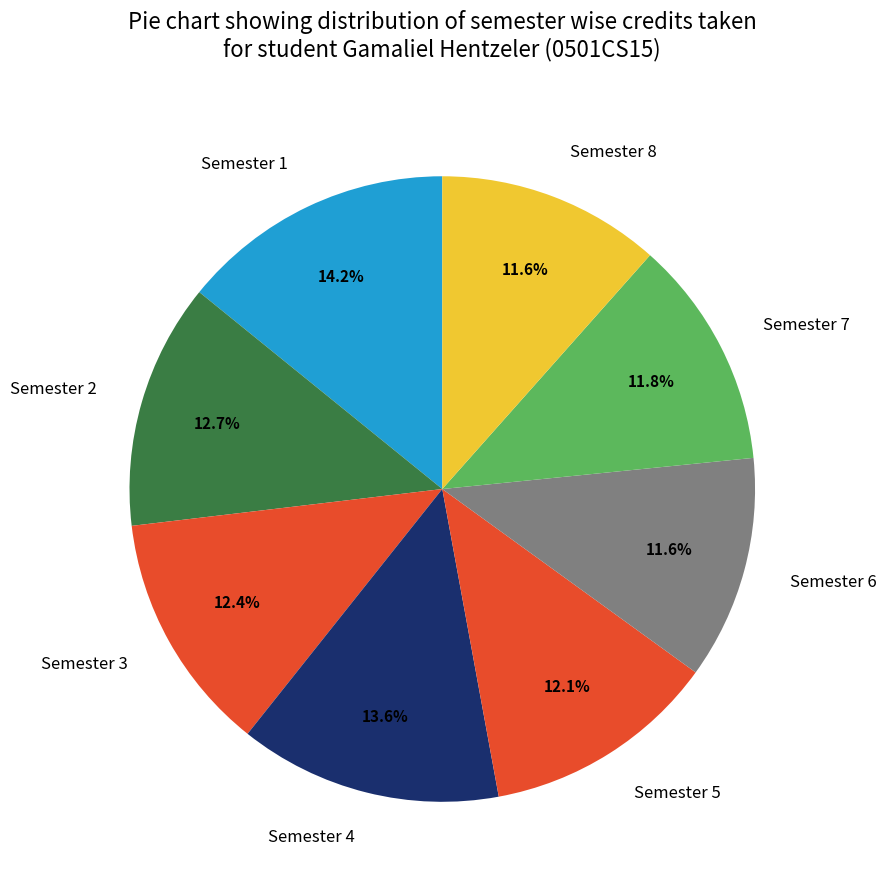

Do Semester 8 and Semester 3 together represent more than half of the pie?

No